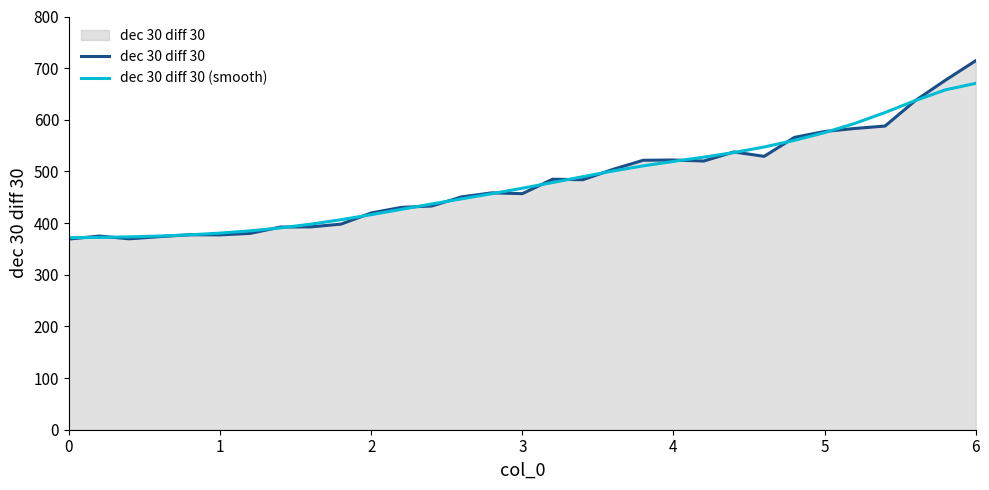

Rank the series by their maximum value, from lowest to highest.

dec 30 diff 30 (smooth), dec 30 diff 30